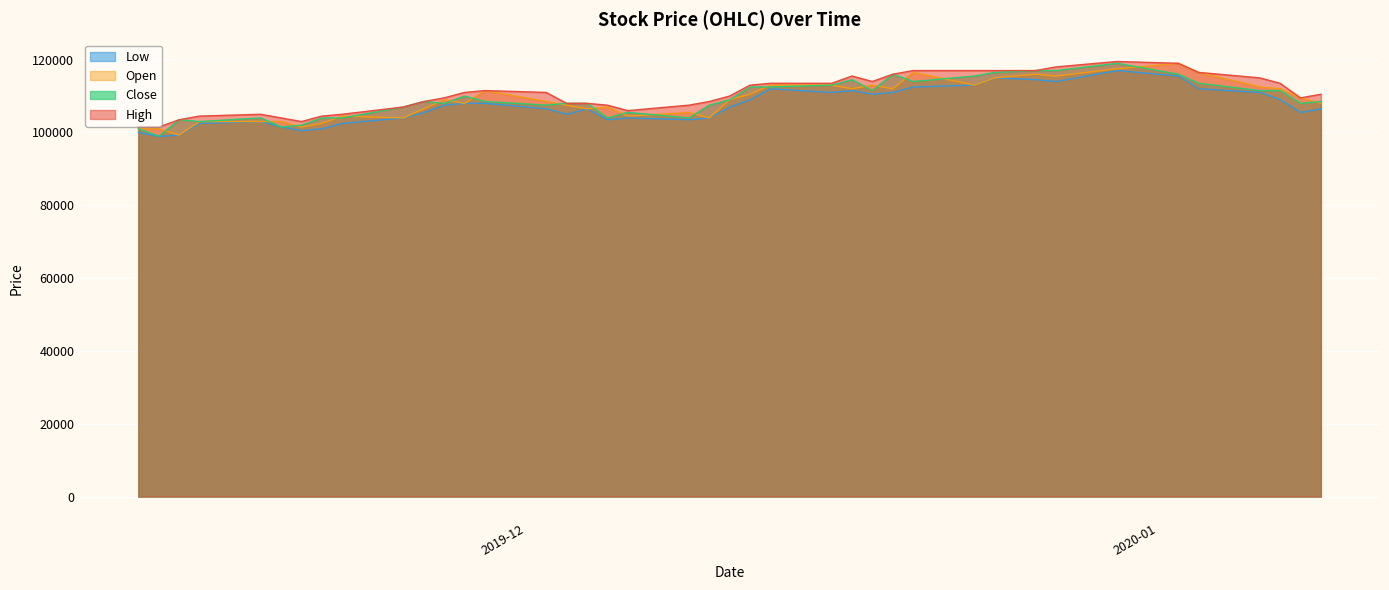

At how many categories does at least one series exceed 99340?

40